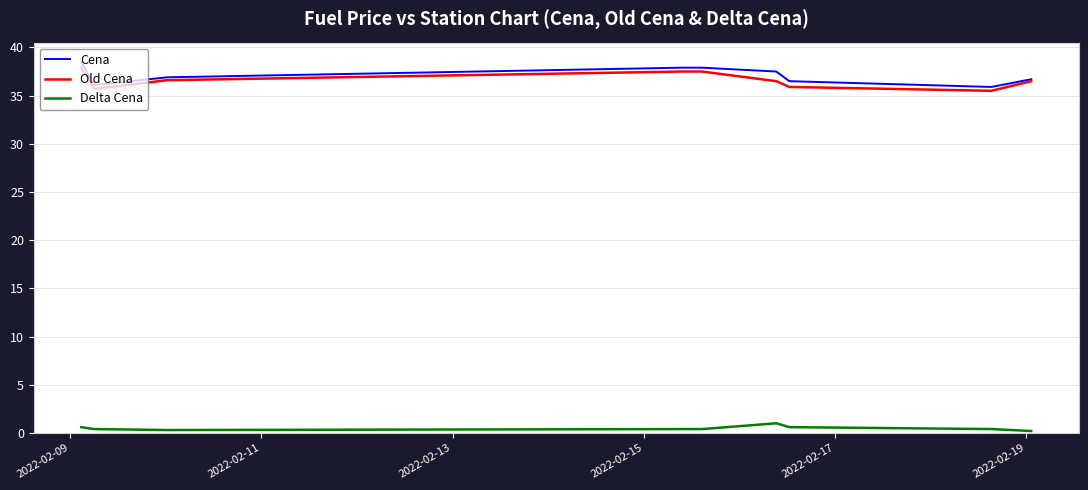

How many Old Cena values are between 35 and 37?

6